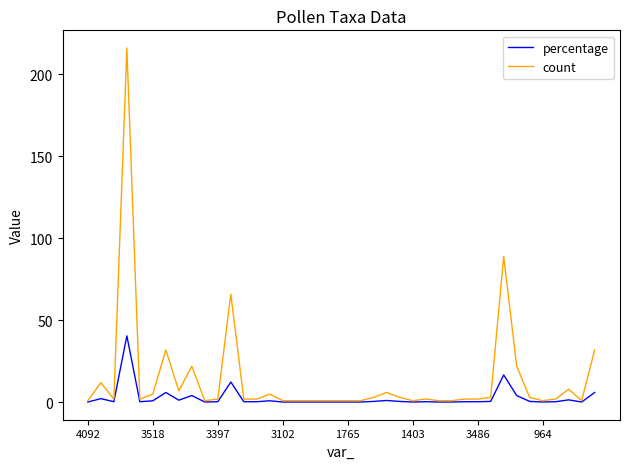

True or false: count has more than 1 points higher than both neighbors.

True